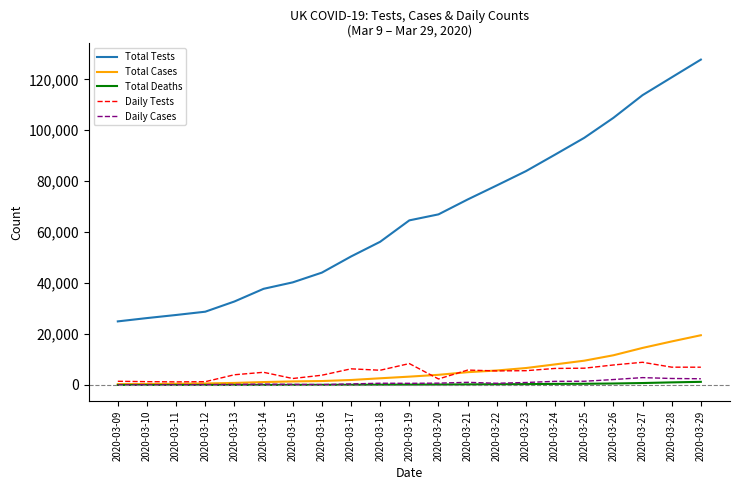

What is the highest value of the Daily Tests series?

8911